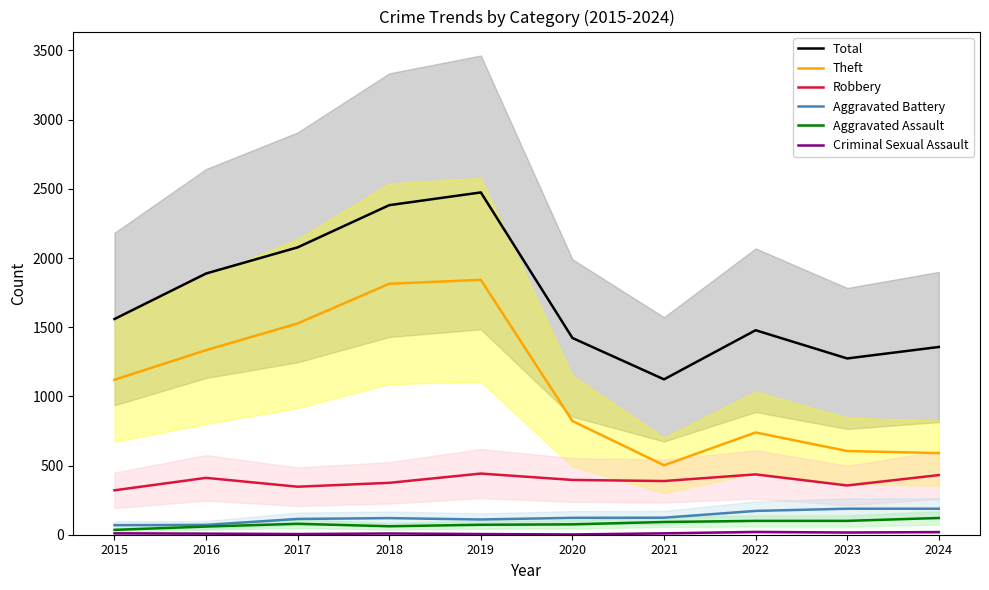

At which category is the sum across all series the highest?

2019